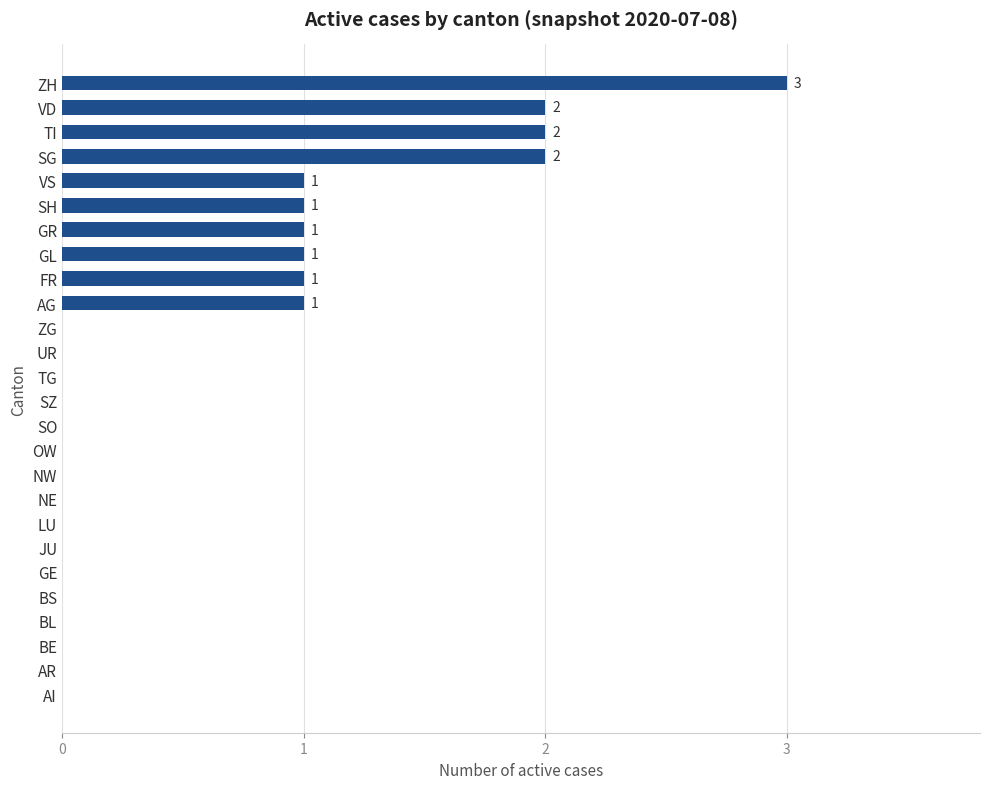

Is it true that the value at BE is -1?

False